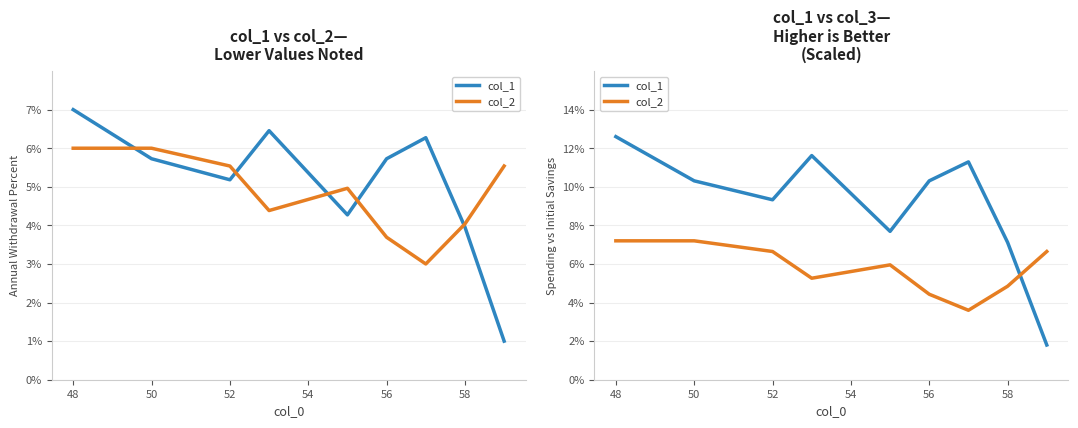

How many interior local peaks does the col_2 series have?

1